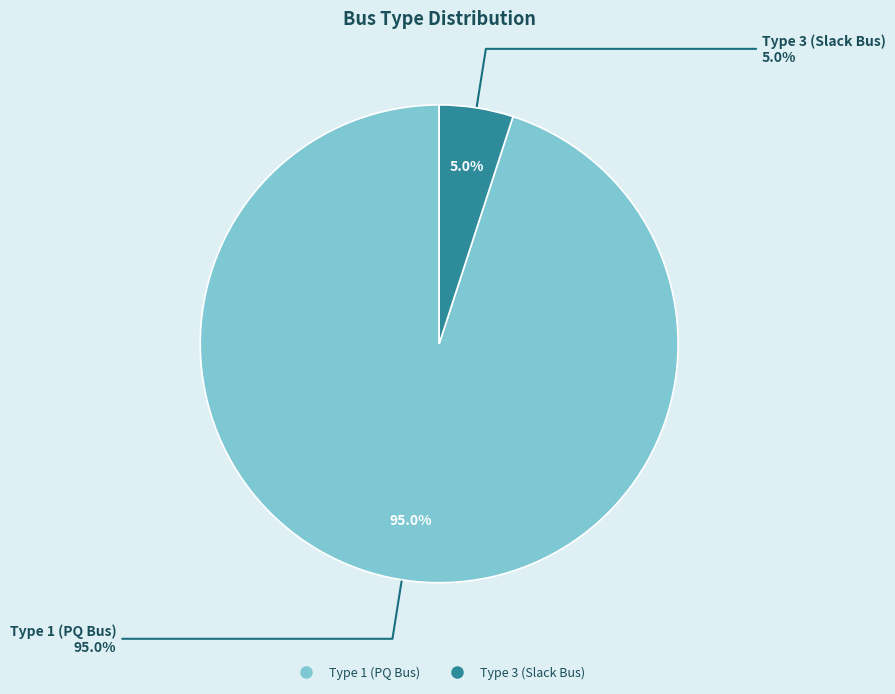

To the nearest percent, what is the difference between the BUS_TYPE_1 and BUS_TYPE_3 slice percentages?

90%